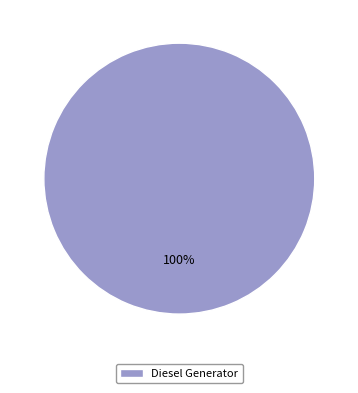

Is it true that Diesel Generator is 100% of the pie?

True